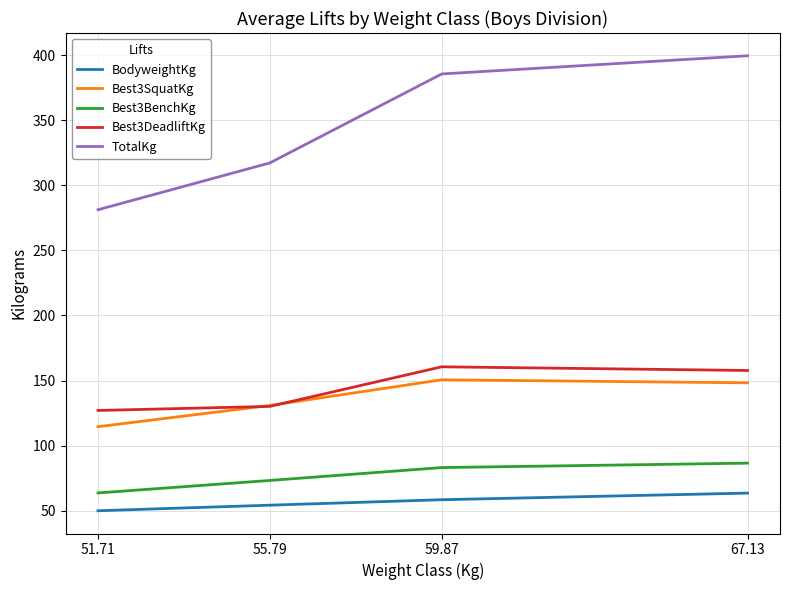

How many lines are shown in the chart?

5